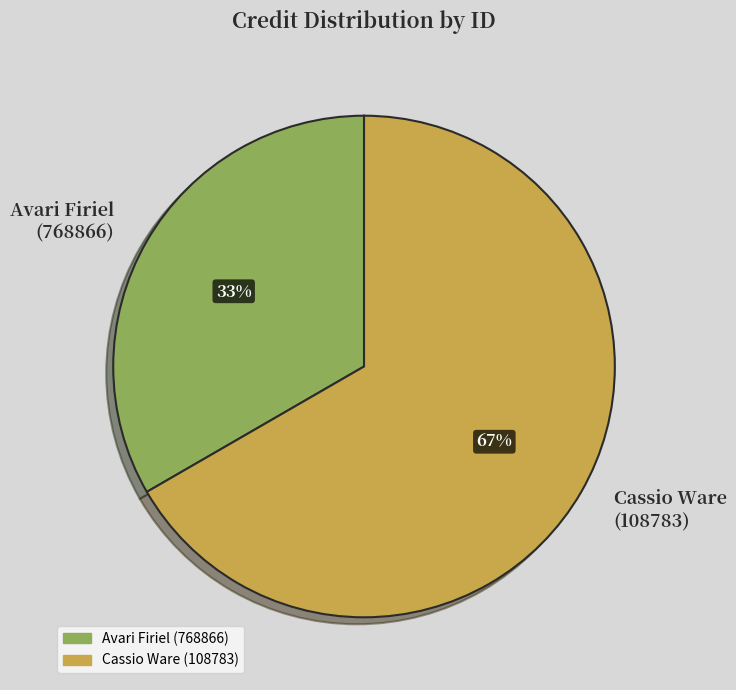

To the nearest percent, what percentage of the pie is Avari Firiel (768866)?

33%